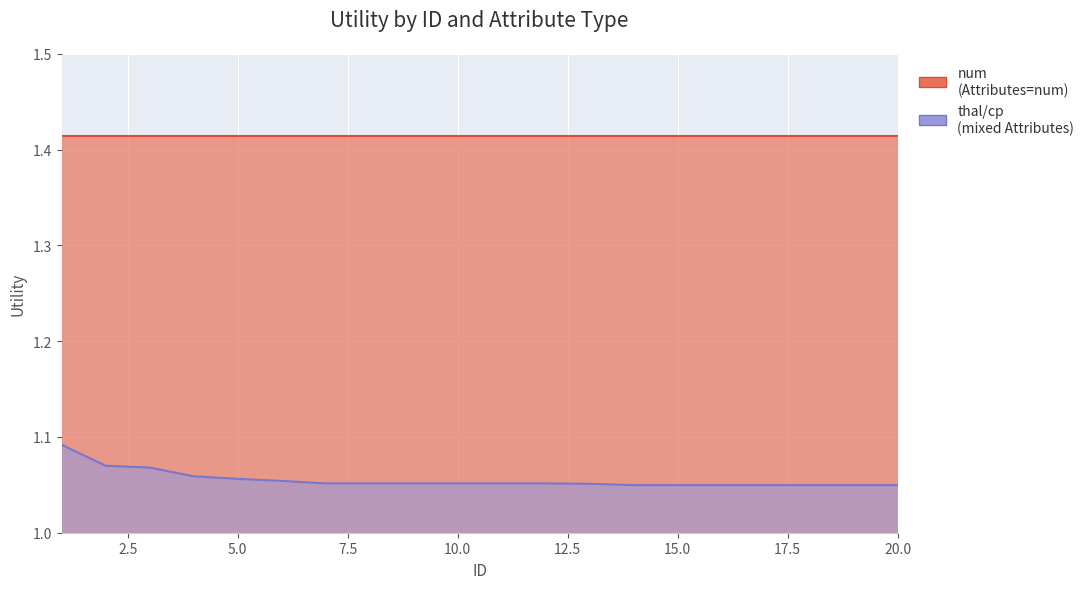

Which label corresponds to the largest value in the chart?

1